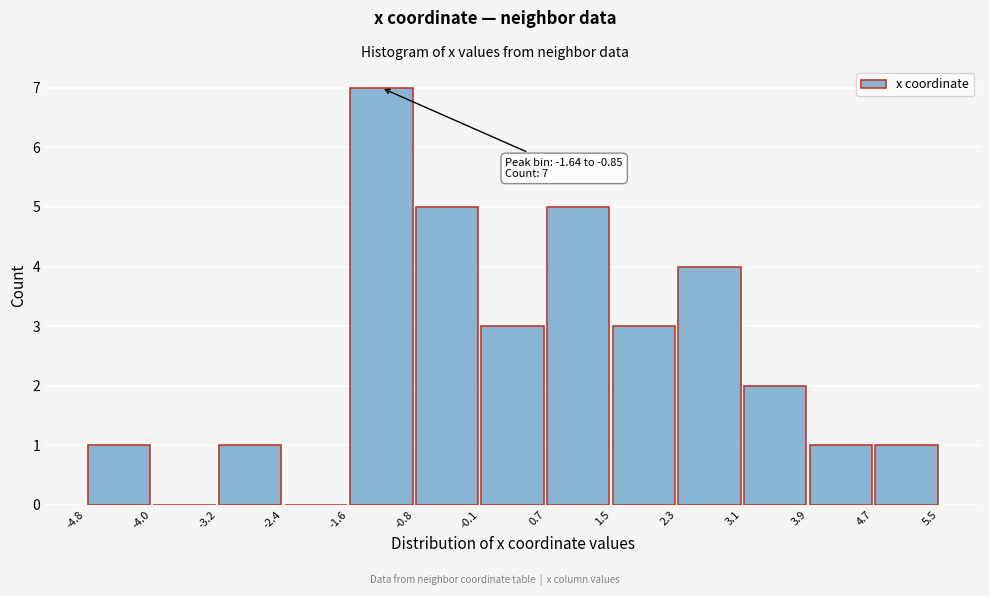

Which range on the x-axis has the tallest bar?

-1.6 to -0.8